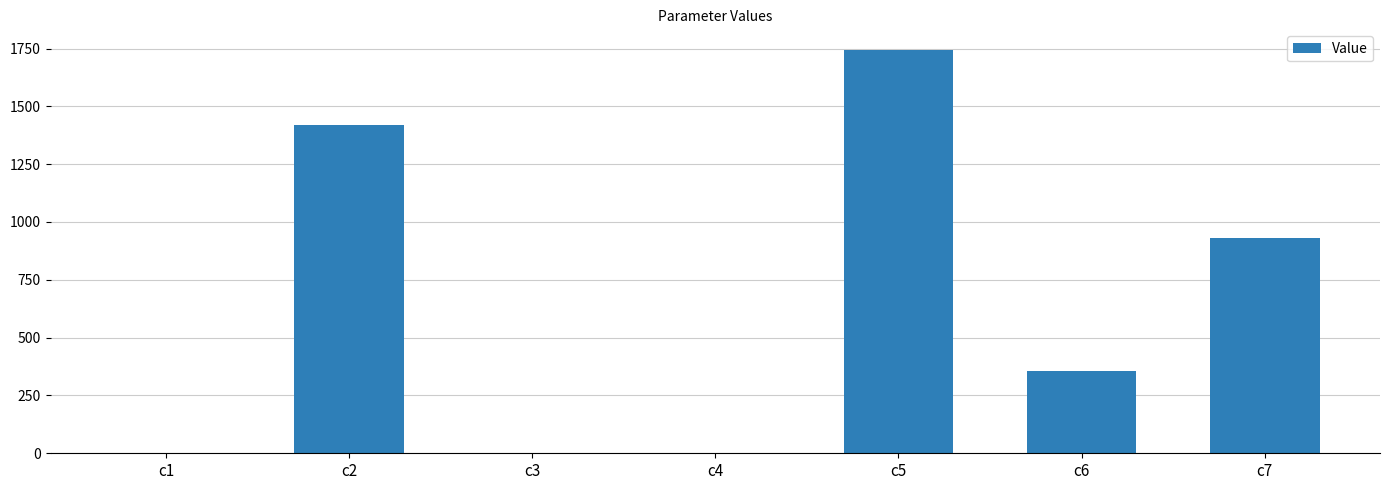

Between c5 and c2, which is larger?

c5